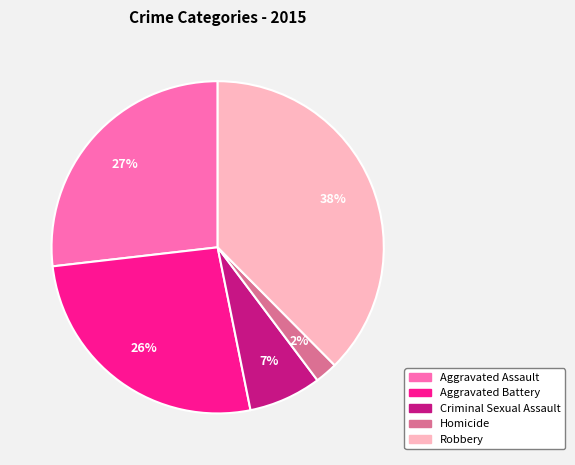

To the nearest percent, what percentage of the pie is Aggravated Battery?

26%